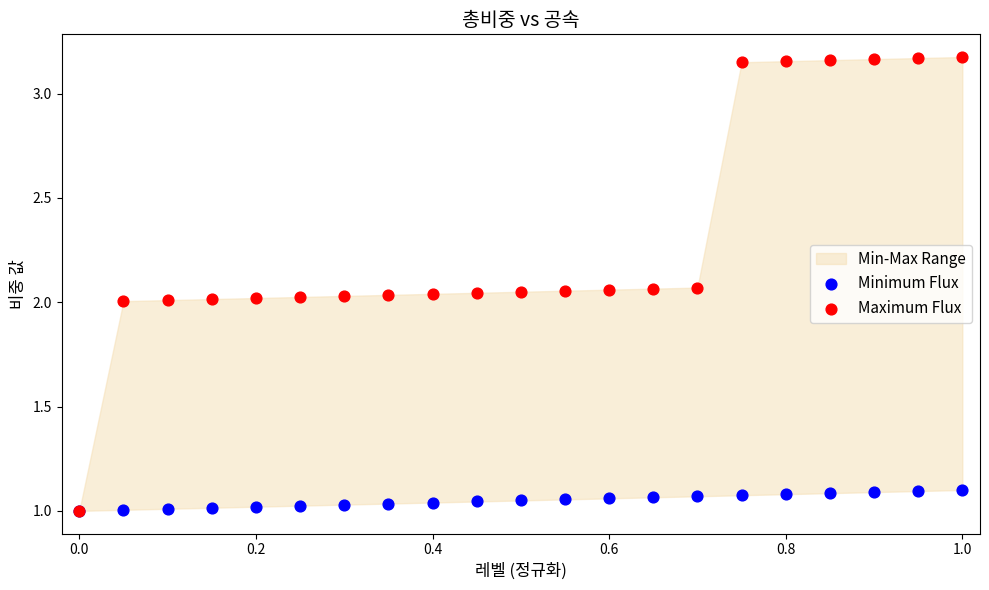

Which series reaches the minimum Y coordinate?

Minimum Flux